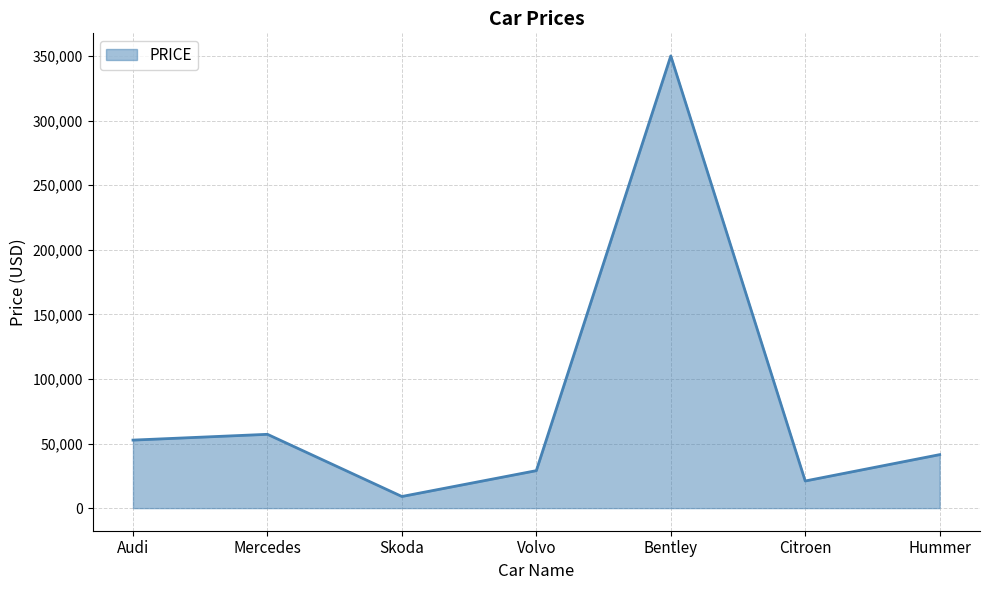

Rank the categories by value from highest to lowest.

Bentley, Mercedes, Audi, Hummer, Volvo, Citroen, Skoda